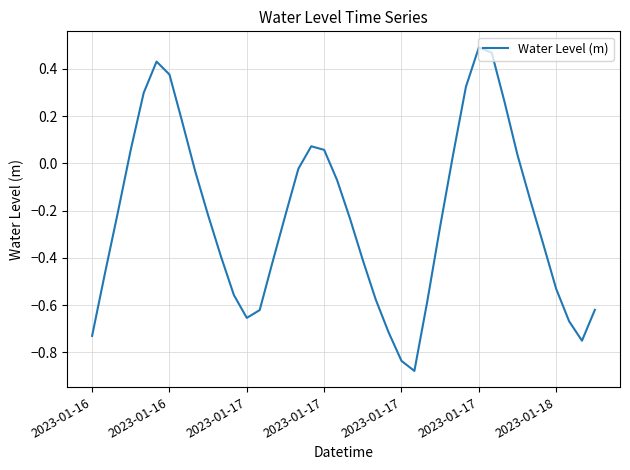

What is the difference between the maximum and minimum values?

1.4